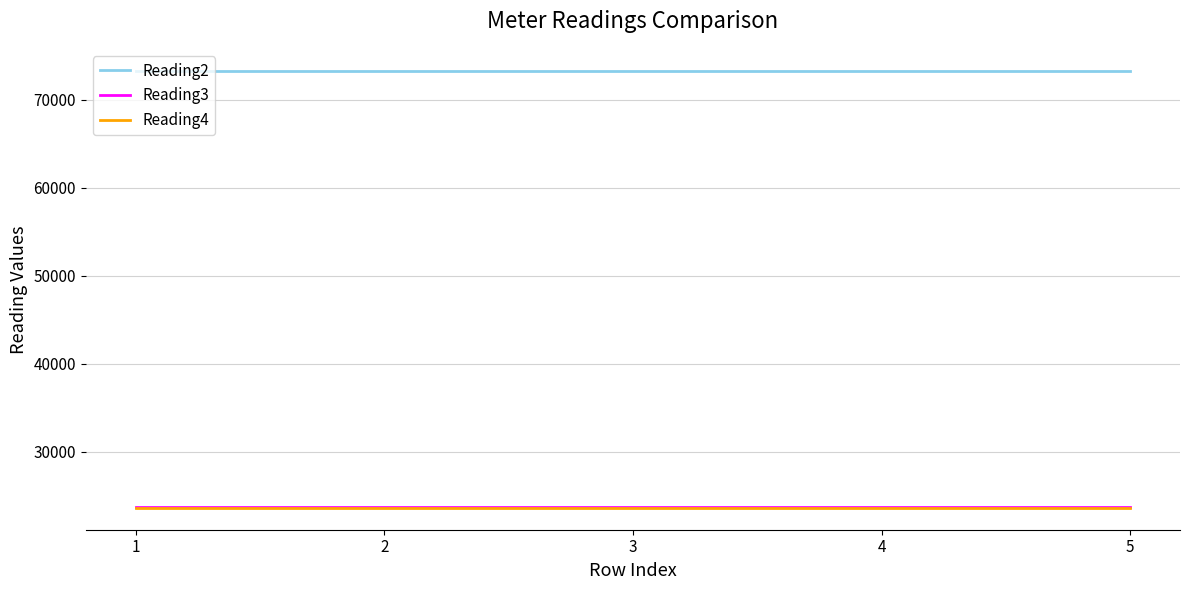

What is the minimum value for Reading4?

23632